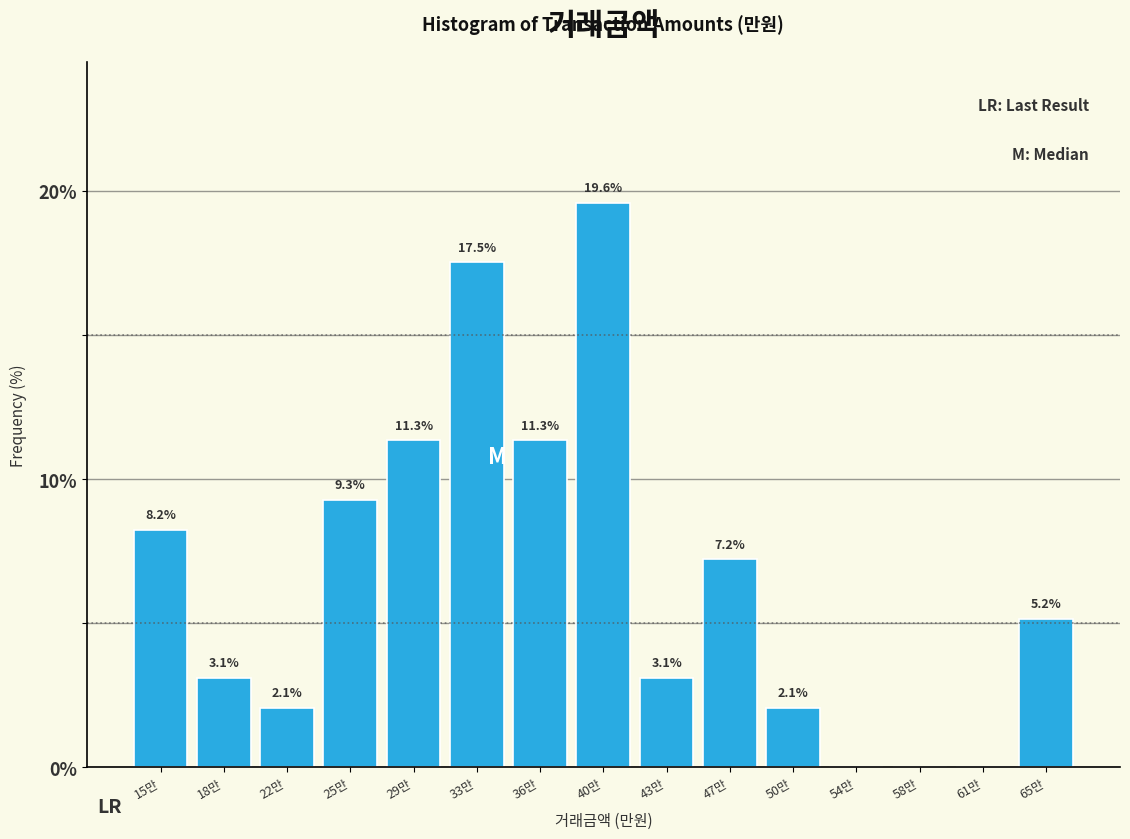

Reading left to right, list all the values displayed in this chart.

15만=8.2	18만=3.1	22만=2.1	25만=9.3	29만=11.3	33만=17.5	36만=11.3	40만=19.6	43만=3.1	47만=7.2	50만=2.1	54만=0.0	58만=0.0	61만=0.0	65만=5.2